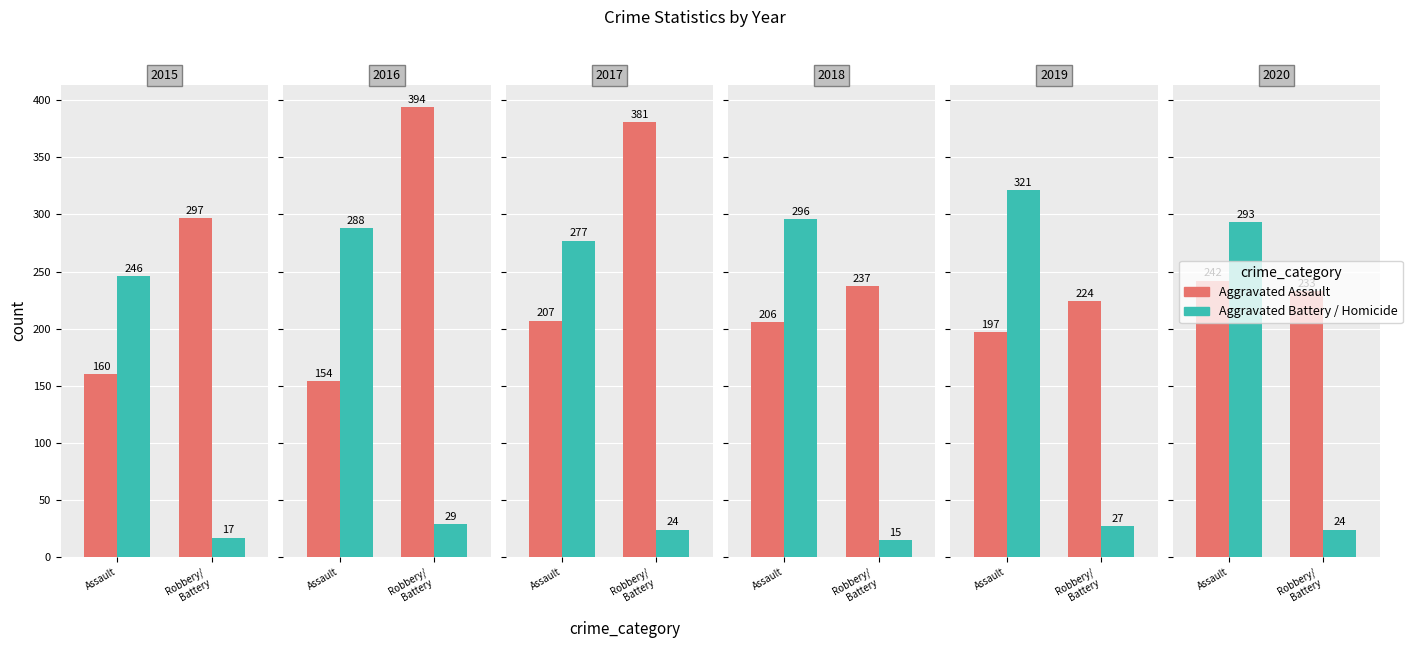

Is the value of Aggravated Battery / Homicide at Assault greater than the value of Aggravated Assault at Robbery/
Battery?

Yes